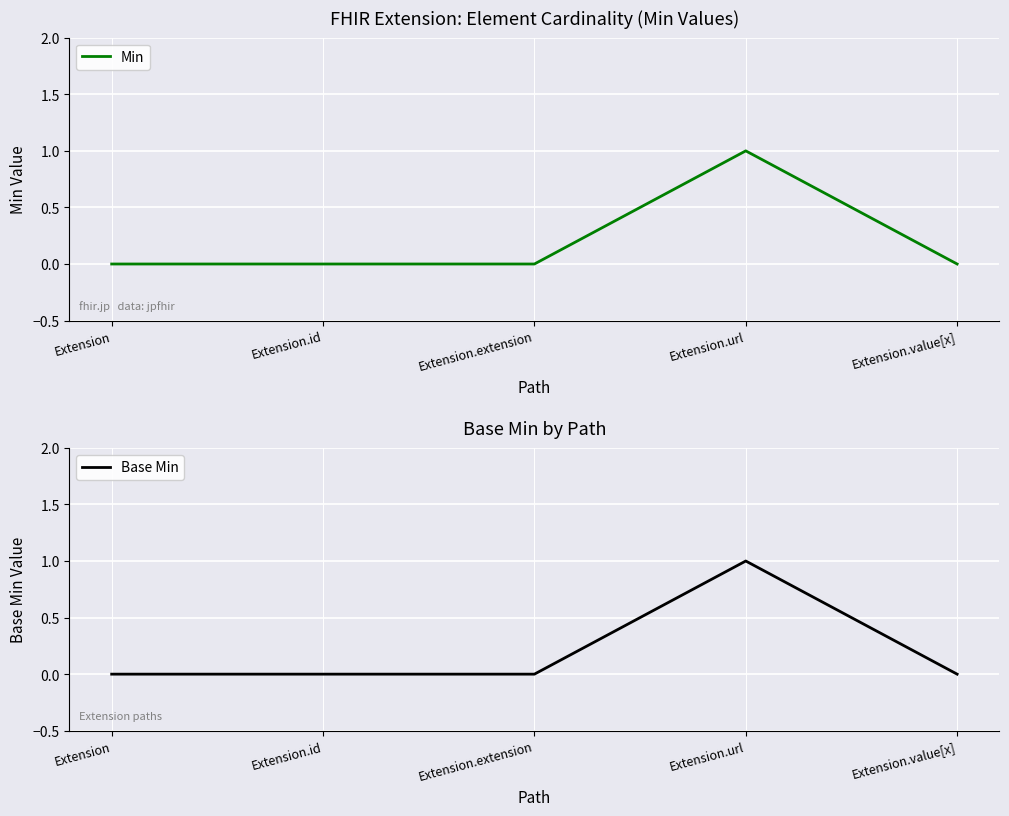

What is the maximum value shown in the chart?

1